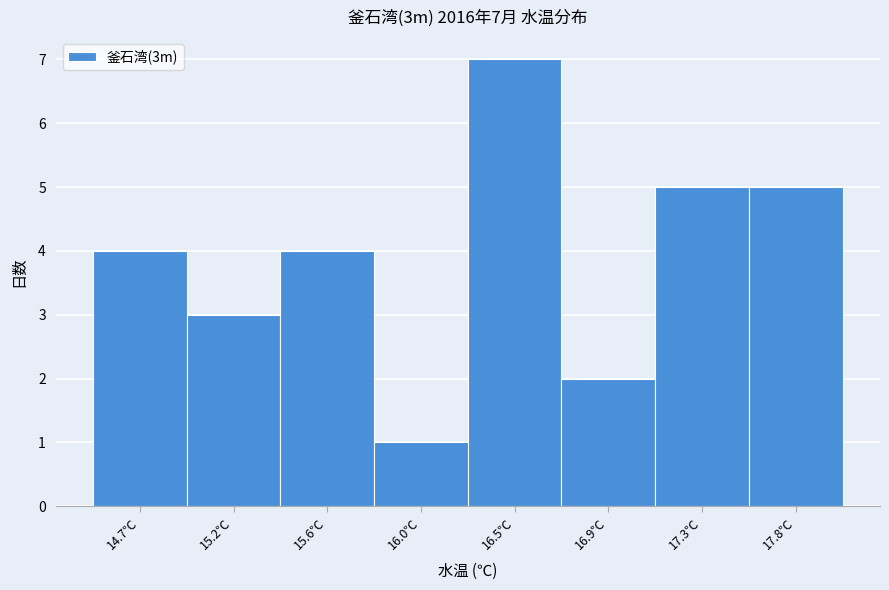

Reading left to right, transcribe all the data shown in this chart.

4	3	4	1	7	2	5	5